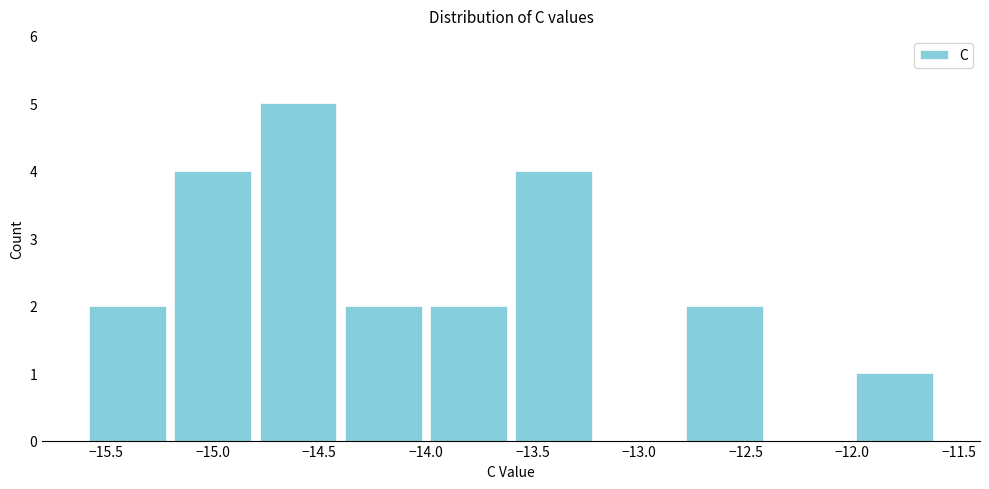

Over which range of the x-axis is the bar tallest?

-14.8 to -14.4